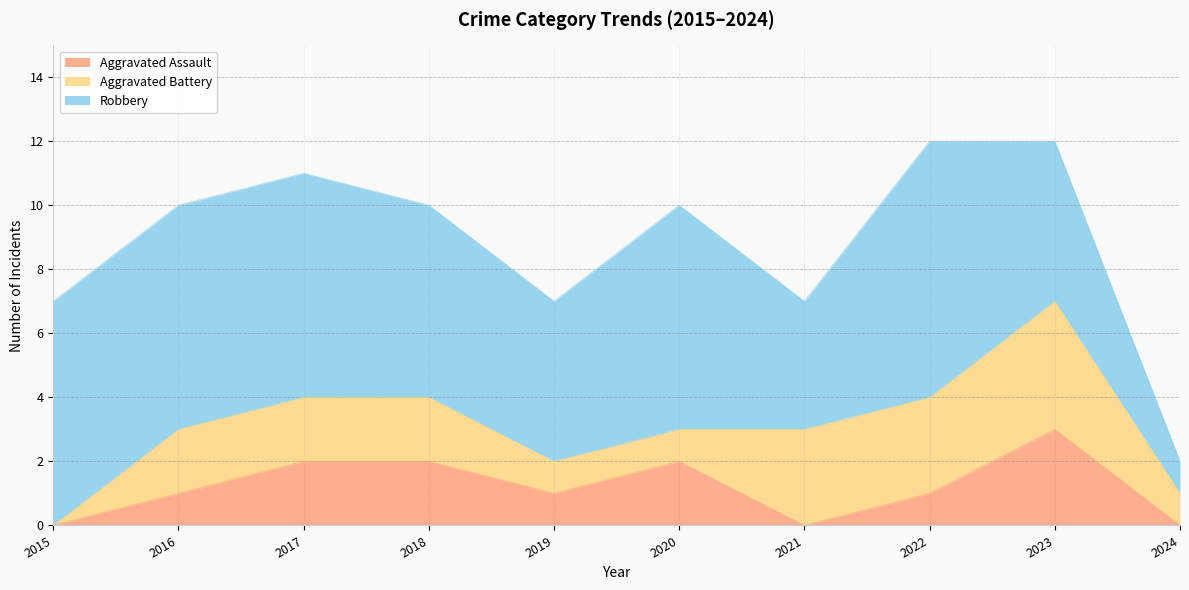

Between 2016 and 2018, which series saw the biggest shift?

Aggravated Assault